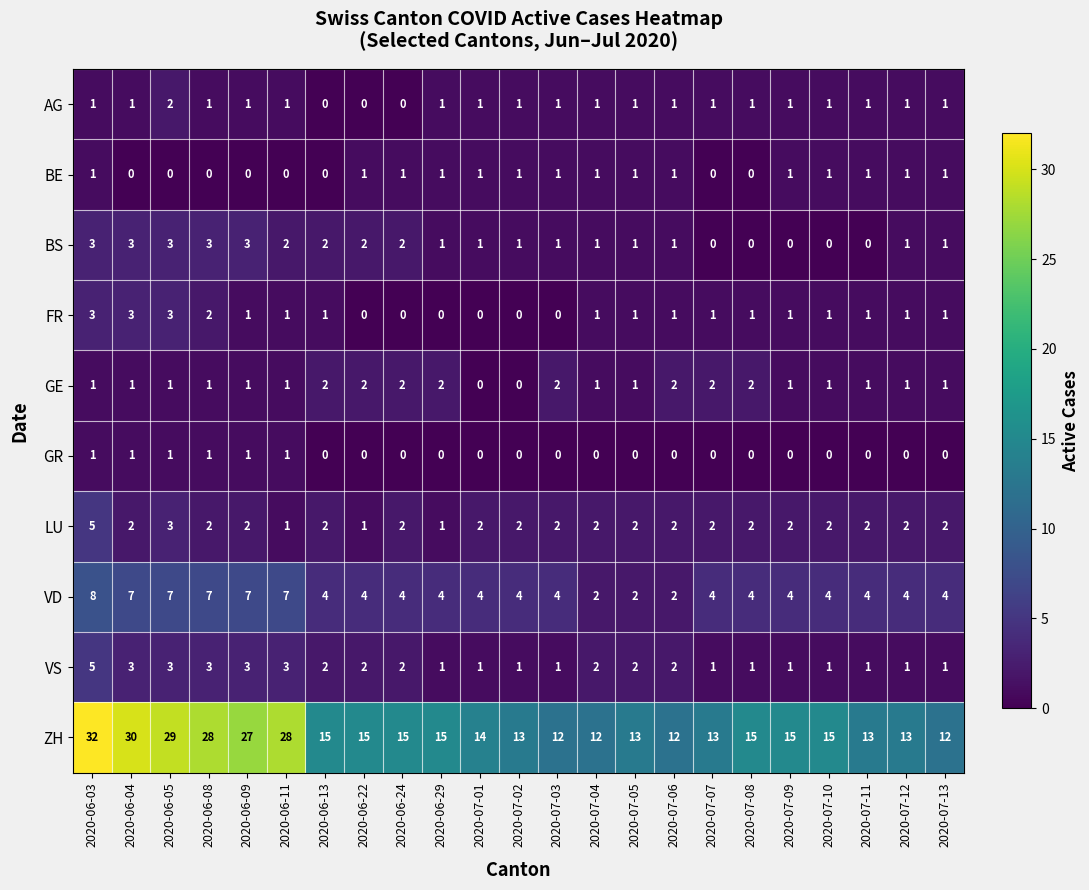

How many distinct data groups are displayed?

10